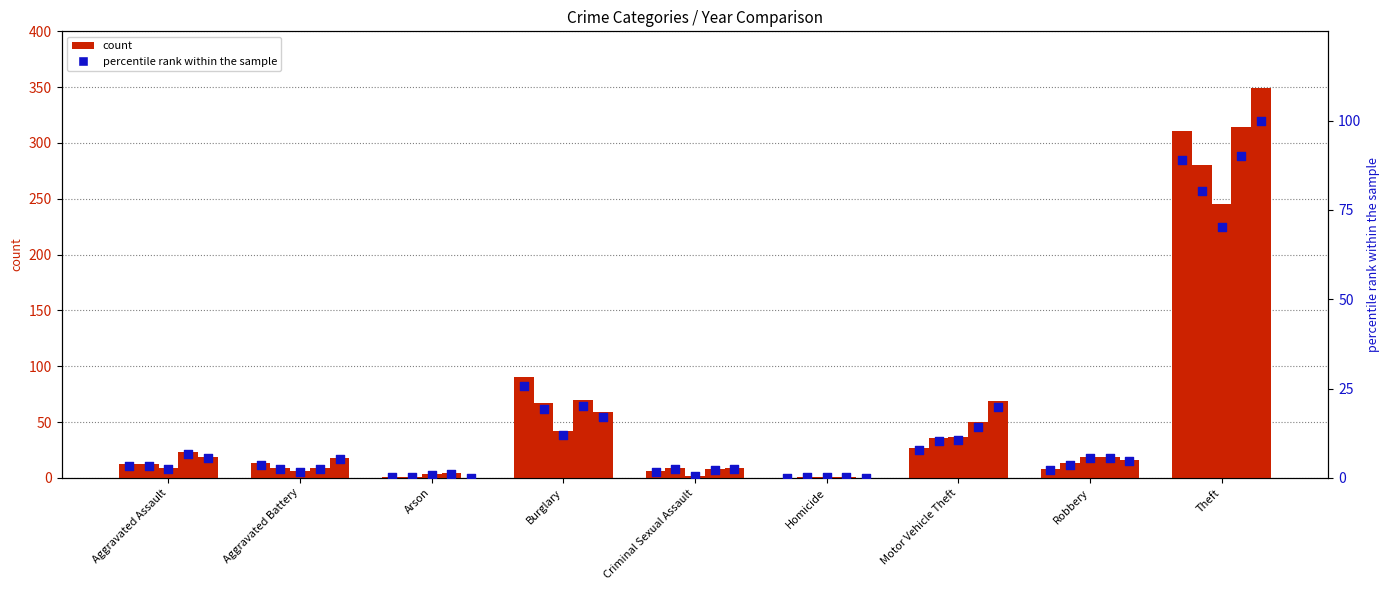

Which series contains the highest Y value?

count 2024